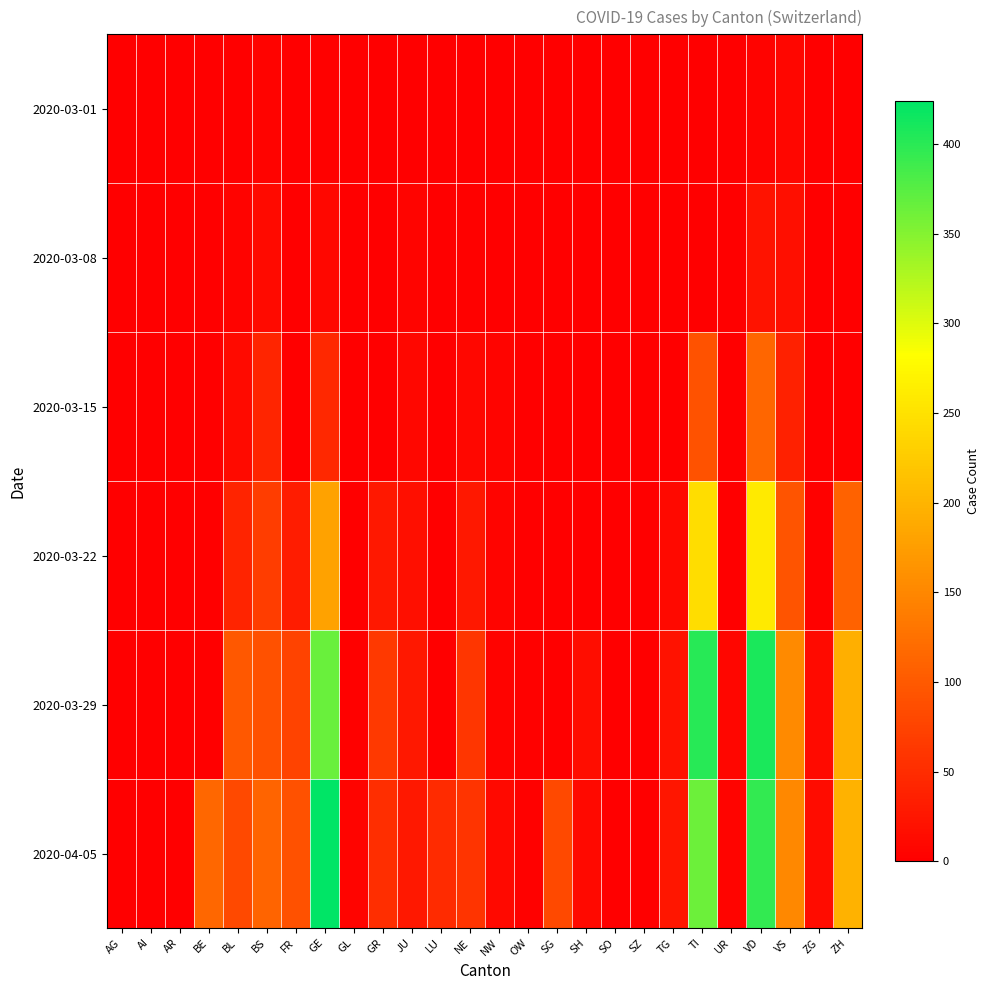

Reading left to right, what are all the values shown in this chart?

2020-03-01: AG=0	AI=0	AR=0	BE=0	BL=1	BS=4	FR=0	GE=3	GL=0	GR=0	JU=1	LU=0	NE=0	NW=0	OW=0	SG=0	SH=0	SO=0	SZ=0	TG=0	TI=0	UR=0	VD=4	VS=8	ZG=0	ZH=0
2020-03-08: AG=0	AI=0	AR=0	BE=0	BL=4	BS=13	FR=0	GE=9	GL=0	GR=0	JU=5	LU=0	NE=3	NW=0	OW=0	SG=0	SH=0	SO=0	SZ=0	TG=0	TI=0	UR=0	VD=22	VS=17	ZG=0	ZH=0
2020-03-15: AG=0	AI=0	AR=0	BE=0	BL=12	BS=42	FR=0	GE=46	GL=0	GR=0	JU=9	LU=0	NE=9	NW=6	OW=0	SG=0	SH=0	SO=0	SZ=0	TG=1	TI=92	UR=0	VD=113	VS=37	ZG=0	ZH=0
2020-03-22: AG=0	AI=0	AR=0	BE=0	BL=40	BS=69	FR=32	GE=179	GL=0	GR=27	JU=18	LU=0	NE=28	NW=5	OW=0	SG=0	SH=0	SO=0	SZ=0	TG=10	TI=246	UR=0	VD=259	VS=93	ZG=3	ZH=110
2020-03-29: AG=0	AI=0	AR=0	BE=0	BL=99	BS=90	FR=76	GE=365	GL=2	GR=63	JU=28	LU=0	NE=60	NW=4	OW=3	SG=0	SH=15	SO=0	SZ=0	TG=21	TI=402	UR=7	VD=409	VS=154	ZG=12	ZH=194
2020-04-05: AG=0	AI=0	AR=0	BE=115	BL=82	BS=112	FR=91	GE=424	GL=5	GR=52	JU=27	LU=49	NE=59	NW=10	OW=3	SG=82	SH=11	SO=0	SZ=0	TG=25	TI=363	UR=6	VD=395	VS=151	ZG=14	ZH=198